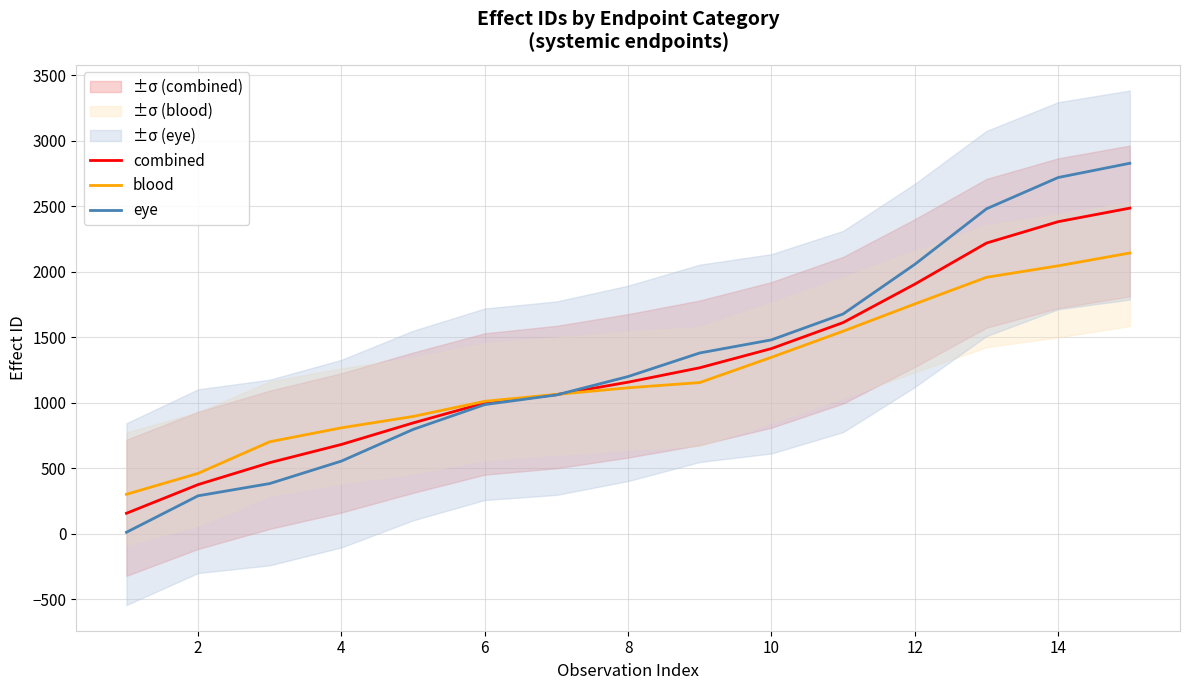

What are all the series names shown in the legend?

combined, blood, eye